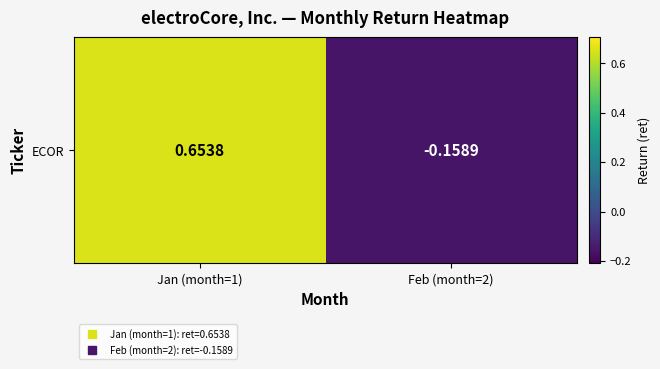

Which has a higher value, Feb (month=2) or Jan (month=1)?

Jan (month=1)